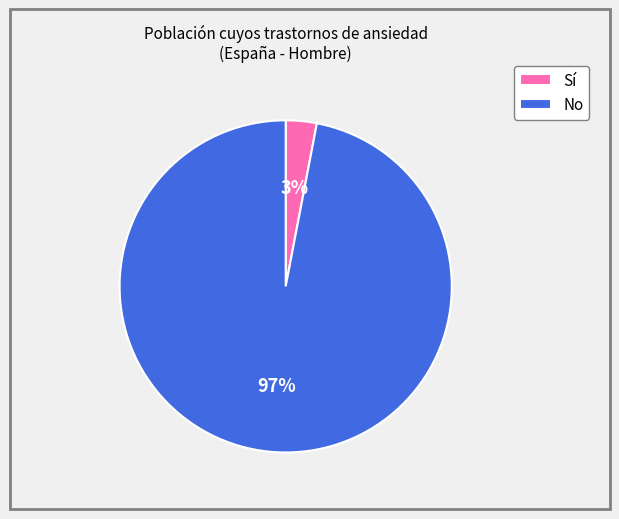

Which category has the biggest portion of the pie?

No